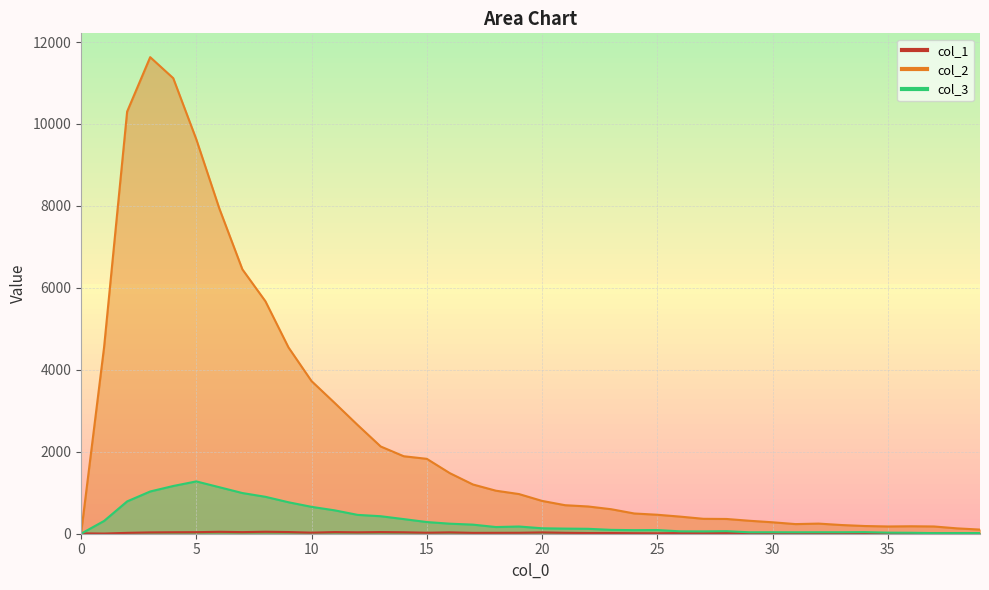

What is the maximum value for col_3?

1277